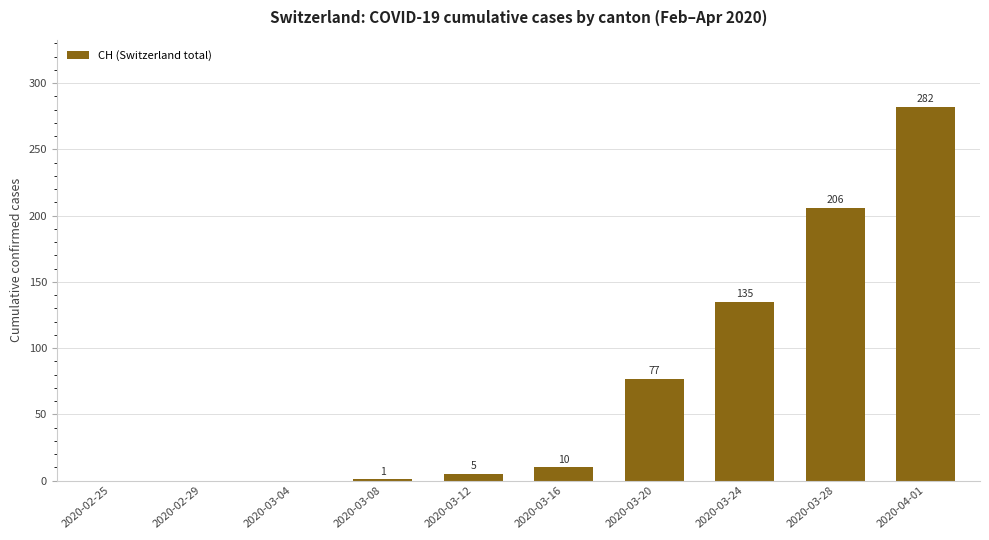

True or false: the data shows 282 at 2020-04-01.

True